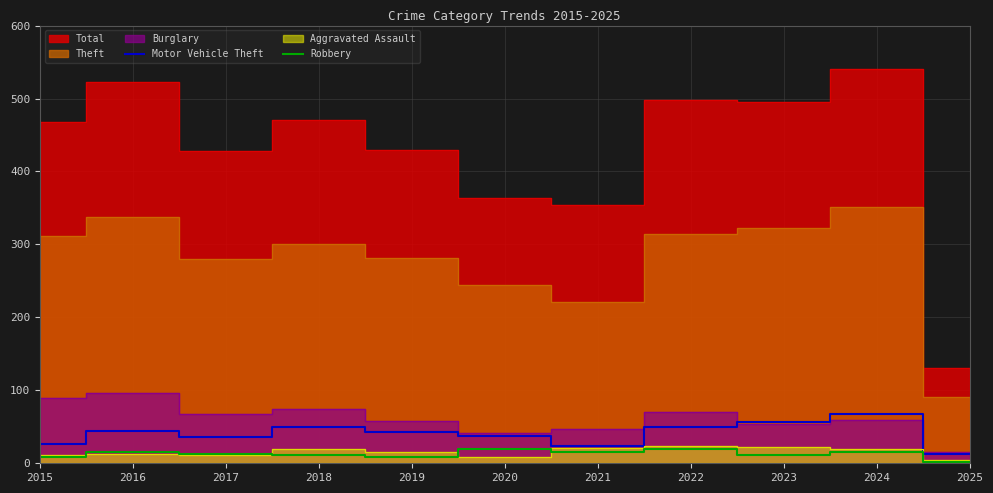

How many values in the Motor Vehicle Theft series exceed 43?

5